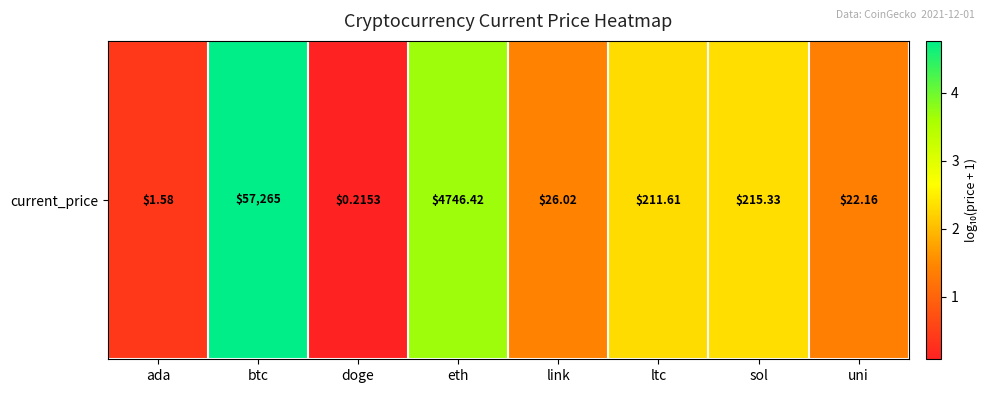

Reading right to left, list all the values displayed in this chart.

1.4	2.3	2.3	1.4	3.7	0.1	4.8	0.4